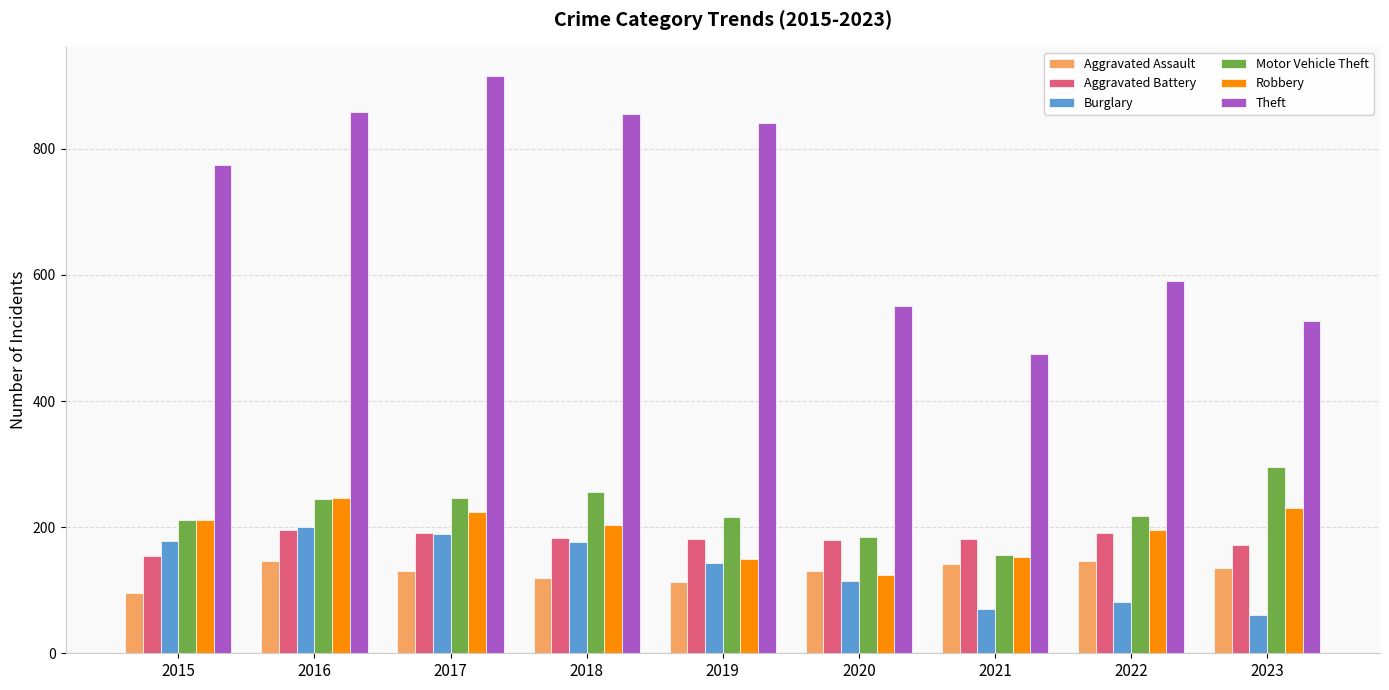

What is the minimum value for Theft?

474